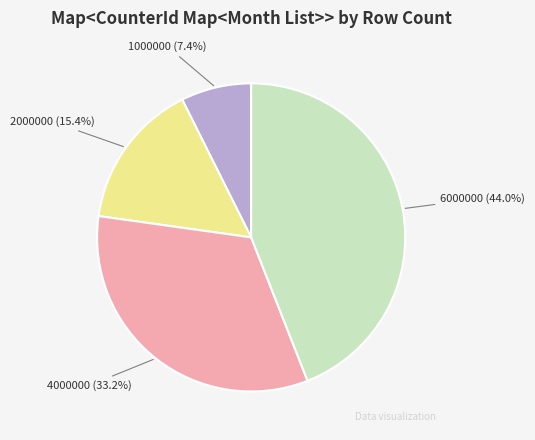

What portion of the pie excludes 1000000?

92.6%